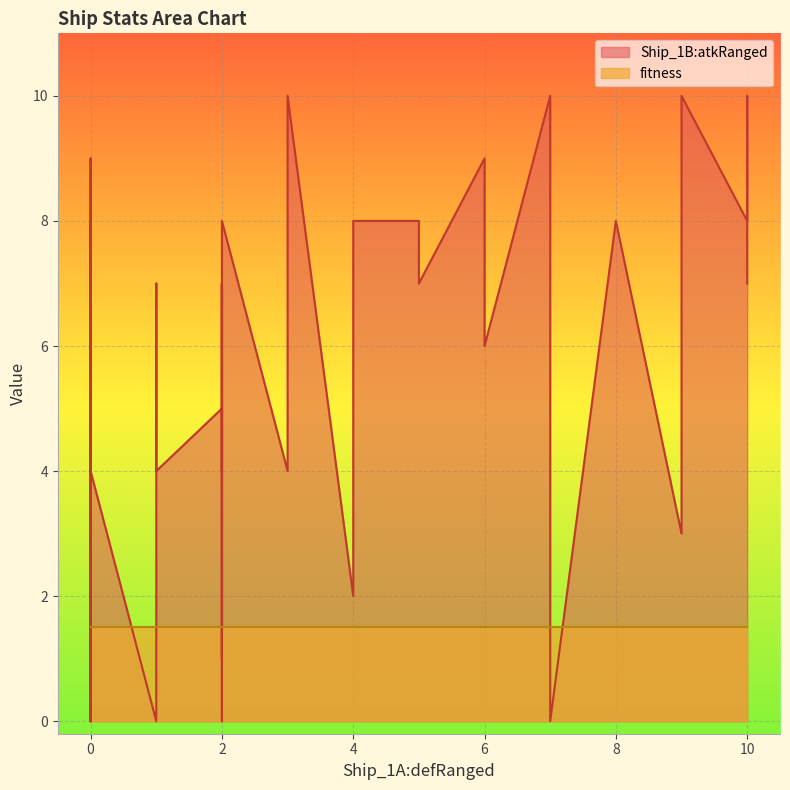

What are all the series names shown in the legend?

Ship_1B:atkRanged, fitness